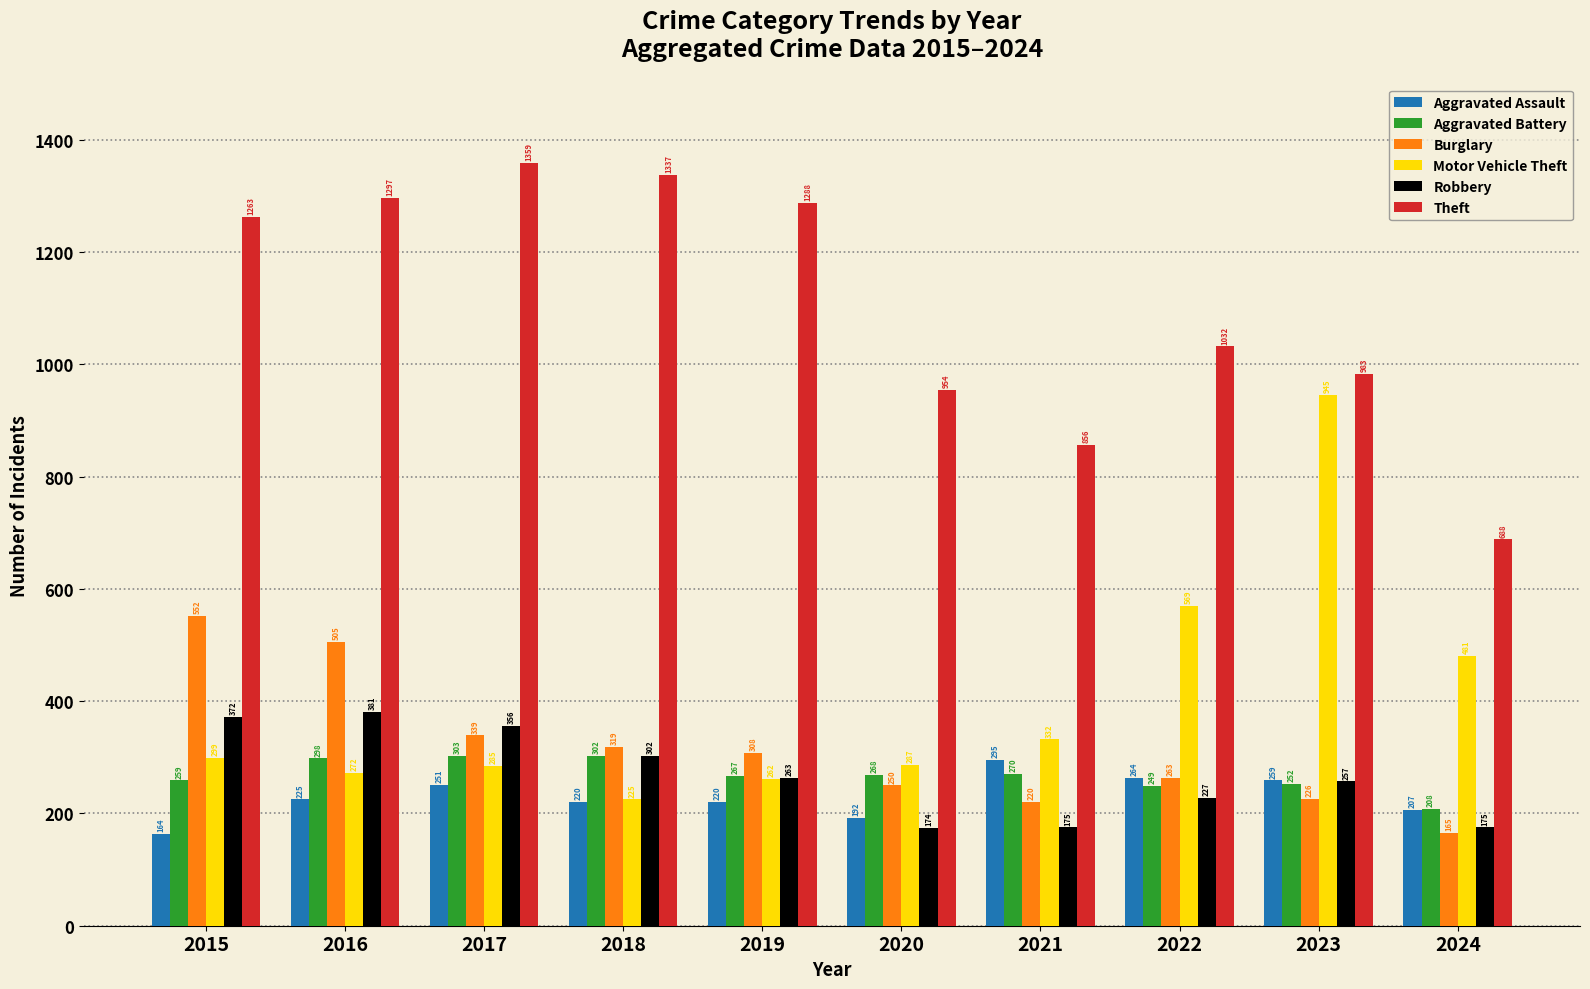

How many data points in Burglary are less than 308?

5